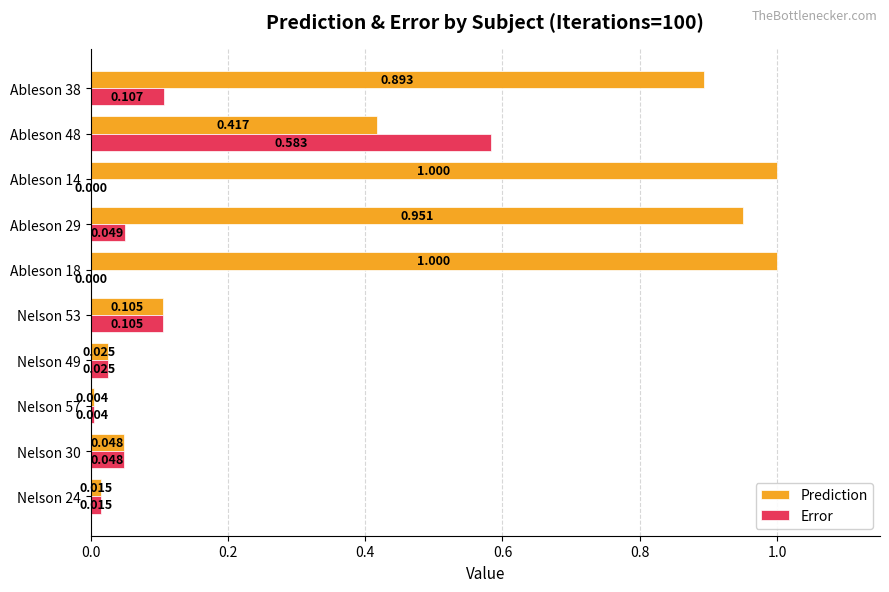

Which series has the largest total across all categories?

Prediction